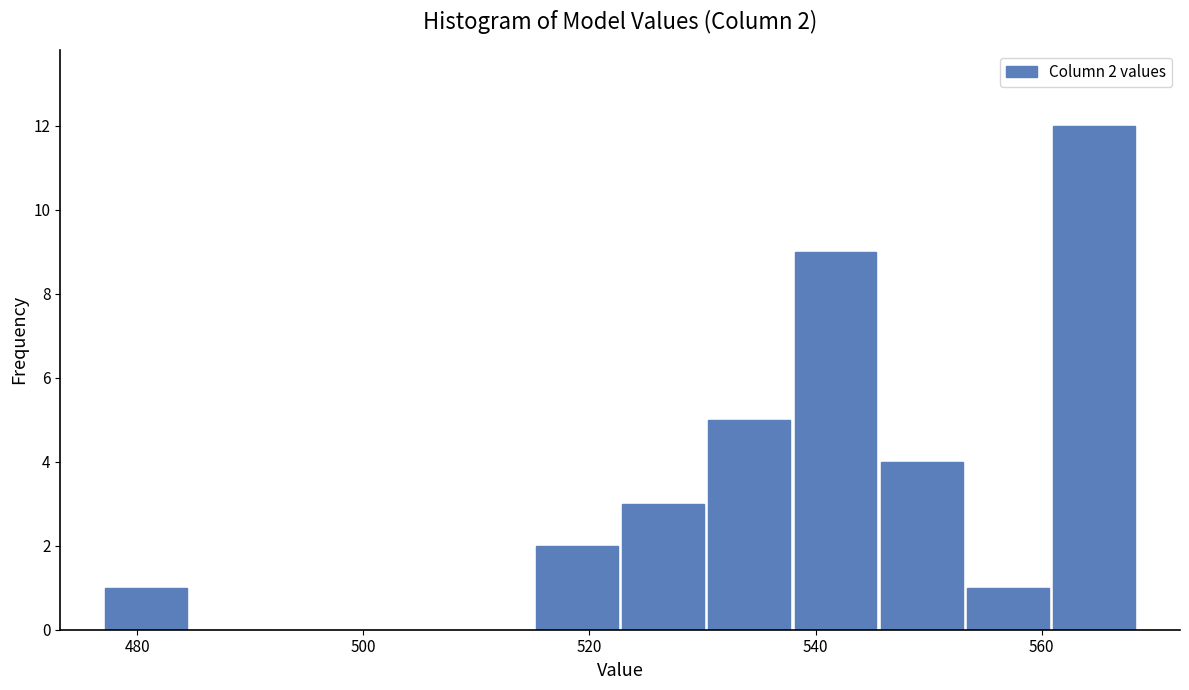

Around what value on the x-axis is the tallest bar? Give the approximate position of its centre, as read against the axis.

564